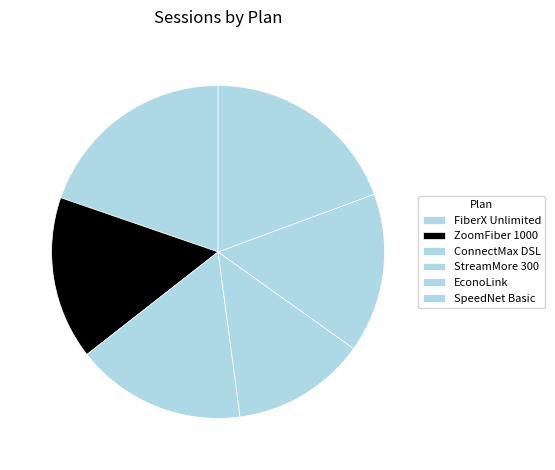

Is it true that ConnectMax DSL is 29% of the pie?

False